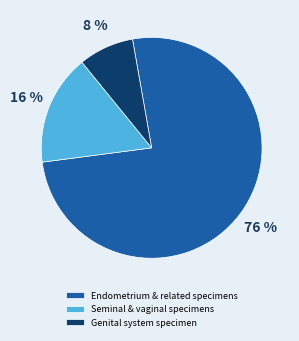

Do Endometrium & related specimens and Seminal & vaginal specimens together represent more than half of the pie?

Yes